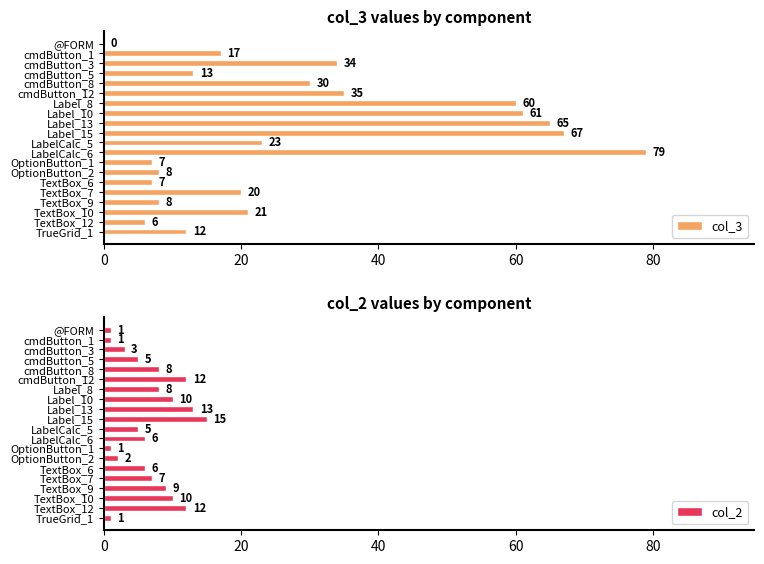

What is the maximum value for col_2?

15